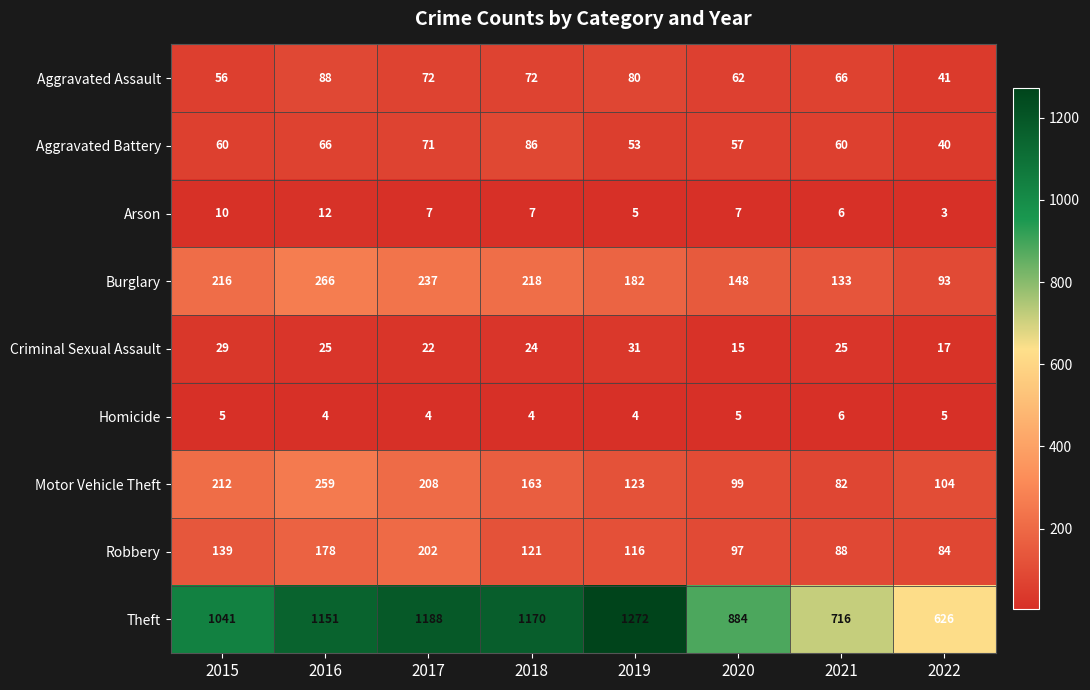

At 2019, list the series in order from largest to smallest.

Theft, Burglary, Motor Vehicle Theft, Robbery, Aggravated Assault, Aggravated Battery, Criminal Sexual Assault, Arson, Homicide